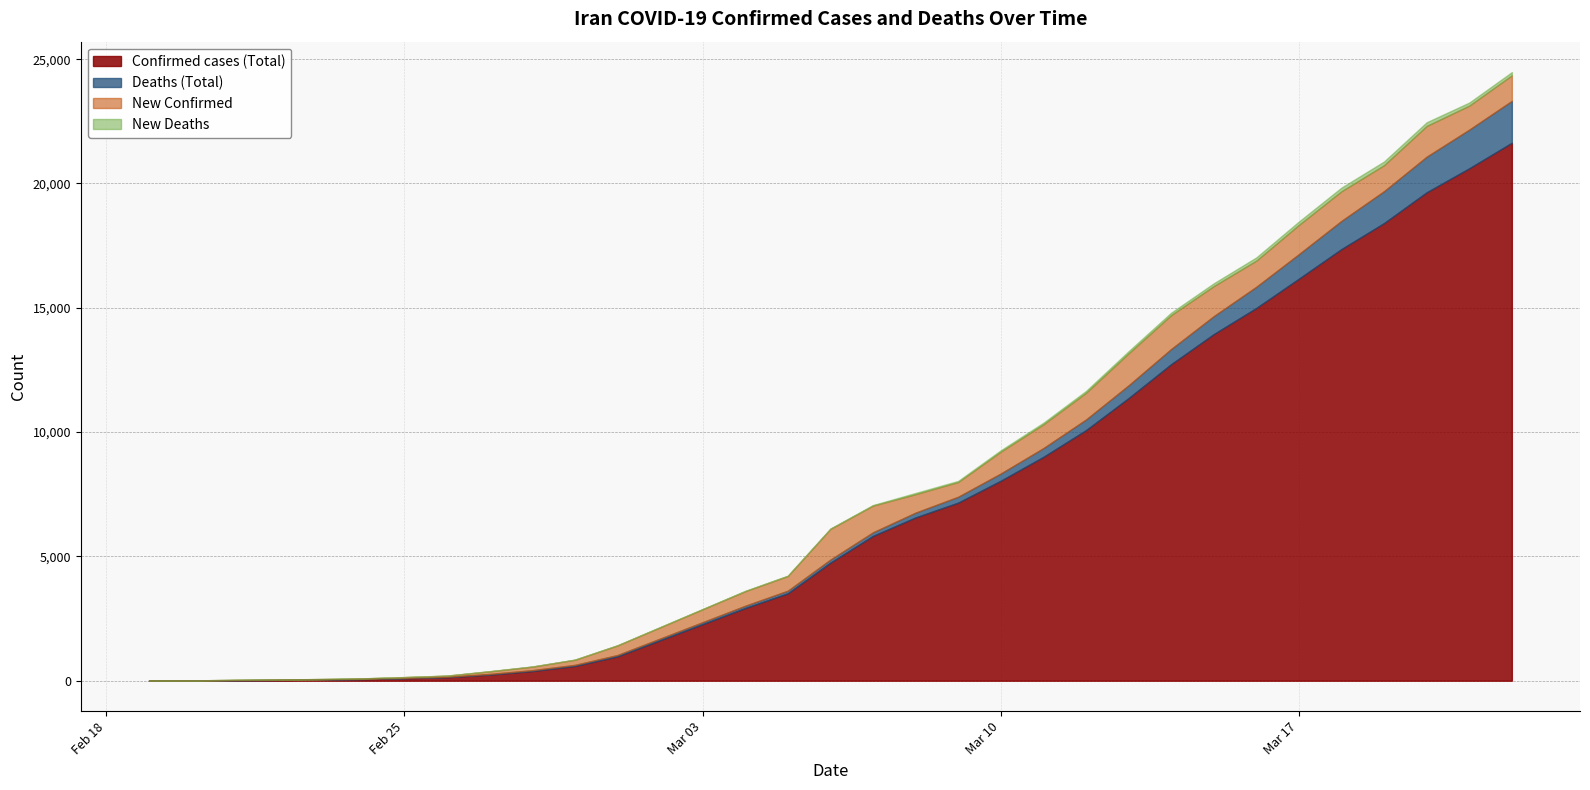

Where is the first local minimum for New Confirmed?

2020-02-22